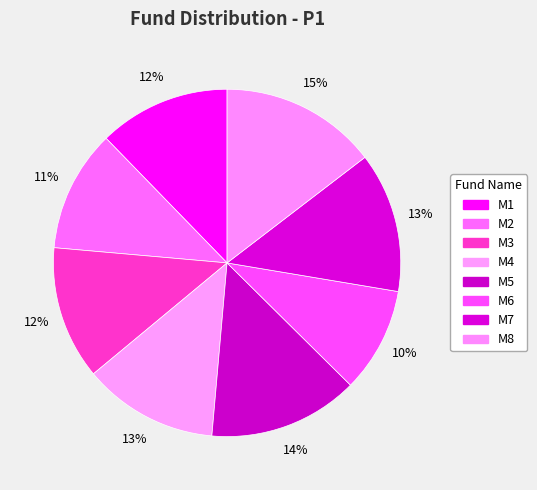

Count the number of slices in the pie.

8